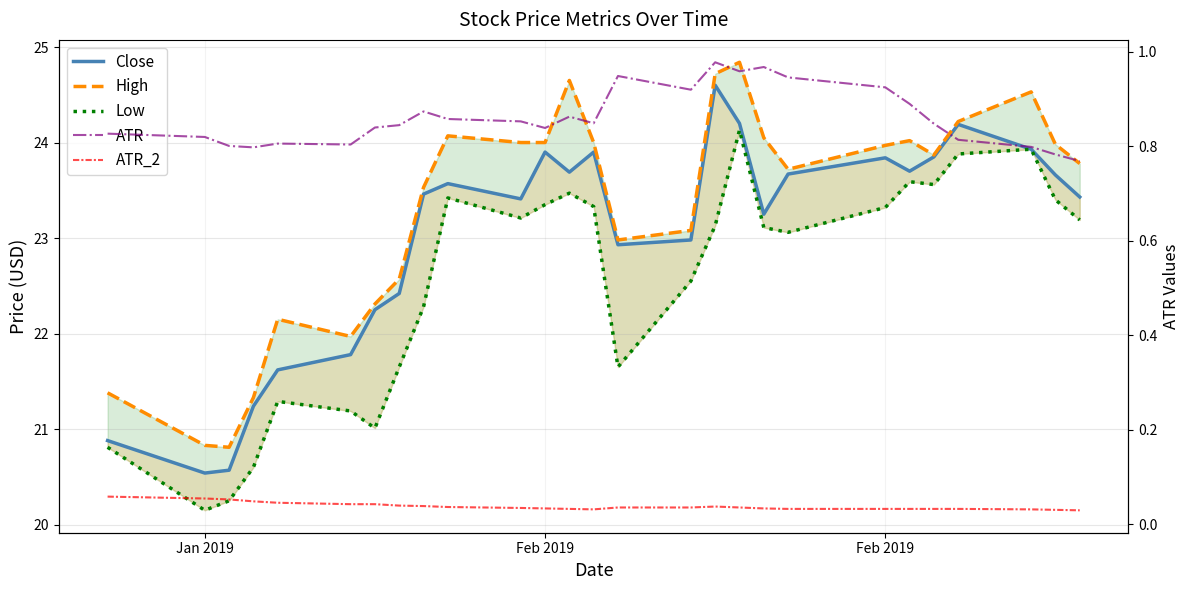

Reading left to right, what are all the values shown in this chart?

Close: 20.9	20.5	20.6	21.2	21.6	21.8	22.2	22.4	23.5	23.6	23.4	23.9	23.7	23.9	22.9	23.0	24.6	24.2	23.2	23.7	23.8	23.7	23.9	24.2	23.9	23.7	23.4
High: 21.4	20.8	20.8	21.3	22.1	22.0	22.3	22.6	23.5	24.1	24.0	24.0	24.6	24.0	23.0	23.1	24.7	24.8	24.1	23.7	24.0	24.0	23.9	24.2	24.5	24.0	23.8
Low: 20.8	20.1	20.2	20.6	21.3	21.2	21.0	21.6	22.3	23.4	23.2	23.4	23.5	23.3	21.6	22.6	23.1	24.1	23.1	23.1	23.3	23.6	23.6	23.9	23.9	23.4	23.2
ATR: 0.8	0.8	0.8	0.8	0.8	0.8	0.8	0.8	0.9	0.9	0.9	0.8	0.9	0.8	0.9	0.9	1.0	1.0	1.0	0.9	0.9	0.9	0.8	0.8	0.8	0.8	0.8
ATR_2: 0.1	0.1	0.1	0.0	0.0	0.0	0.0	0.0	0.0	0.0	0.0	0.0	0.0	0.0	0.0	0.0	0.0	0.0	0.0	0.0	0.0	0.0	0.0	0.0	0.0	0.0	0.0